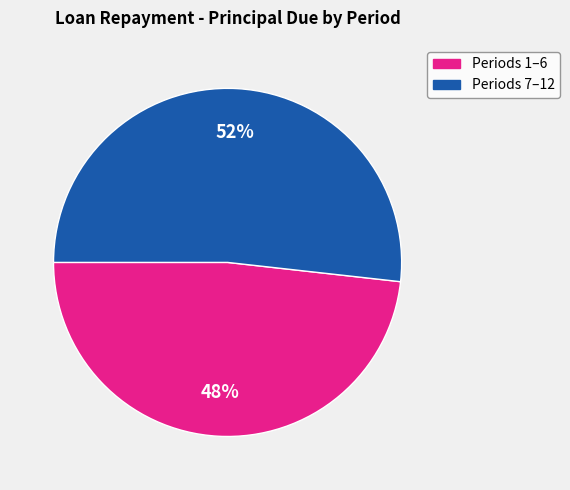

Does any single category account for the majority?

Yes